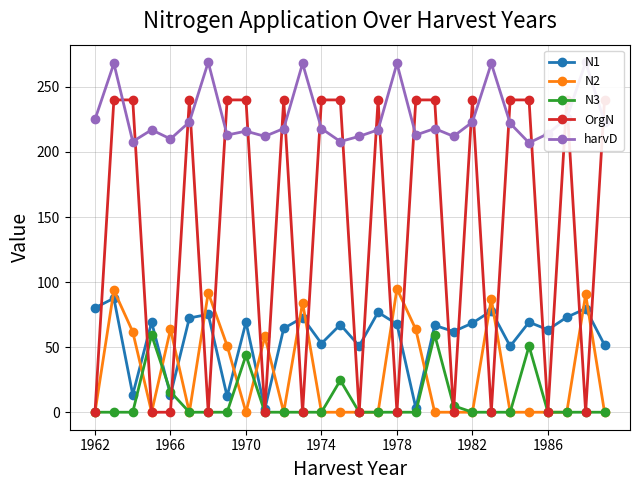

How many lines are shown in the chart?

5